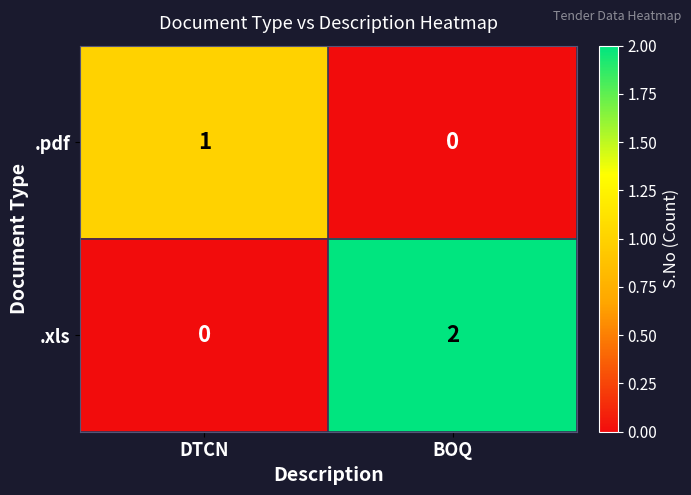

Reading left to right, transcribe all the data shown in this chart.

.pdf: DTCN=1	BOQ=0
.xls: DTCN=0	BOQ=2